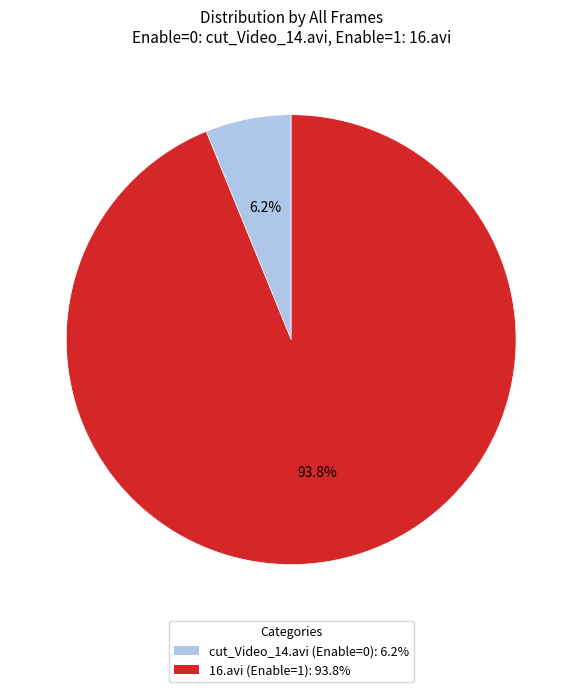

To the nearest percent, what is the average slice percentage?

50%